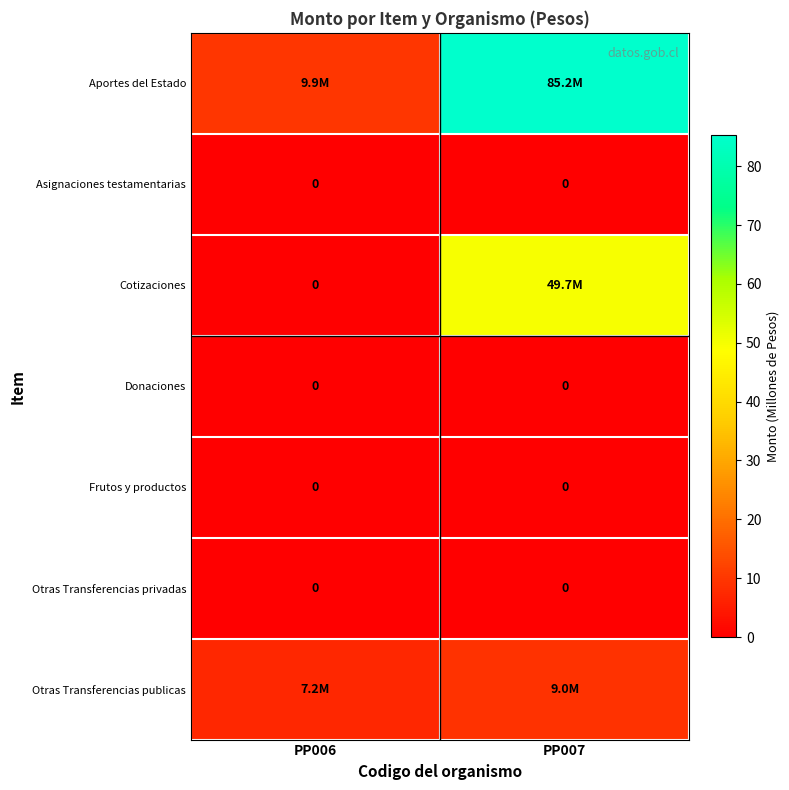

How many categories are shown in the chart?

2